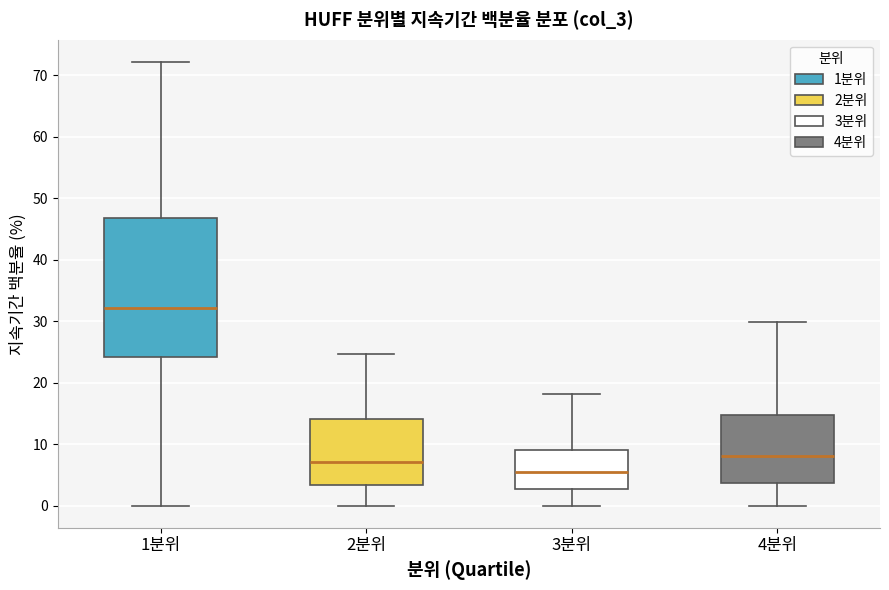

Reading left to right, transcribe this box plot: for each box, give where its median line is, the range the box spans, and where its two whiskers end, as read against the y-axis. The values are not printed on the chart, so give them approximately, as read against the axis.

1분위: median 32, box 24 to 47, whiskers 0 to 72
2분위: median 7, box 3 to 14, whiskers 0 to 25
3분위: median 5, box 3 to 9, whiskers 0 to 18
4분위: median 8, box 4 to 15, whiskers 0 to 30